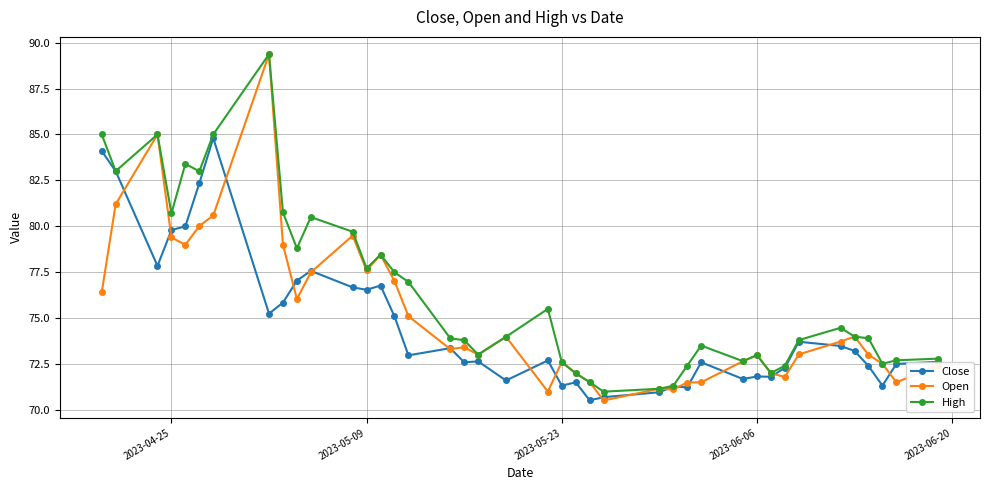

True or false: High has more than 2 points higher than both neighbors.

True